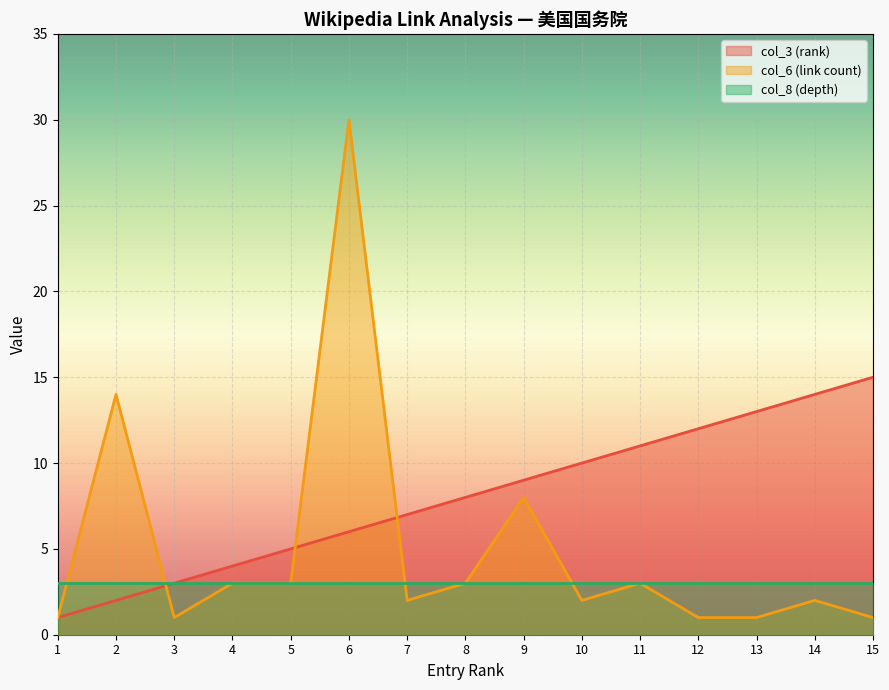

Where is col_3 (rank) nearest to the value 8?

8